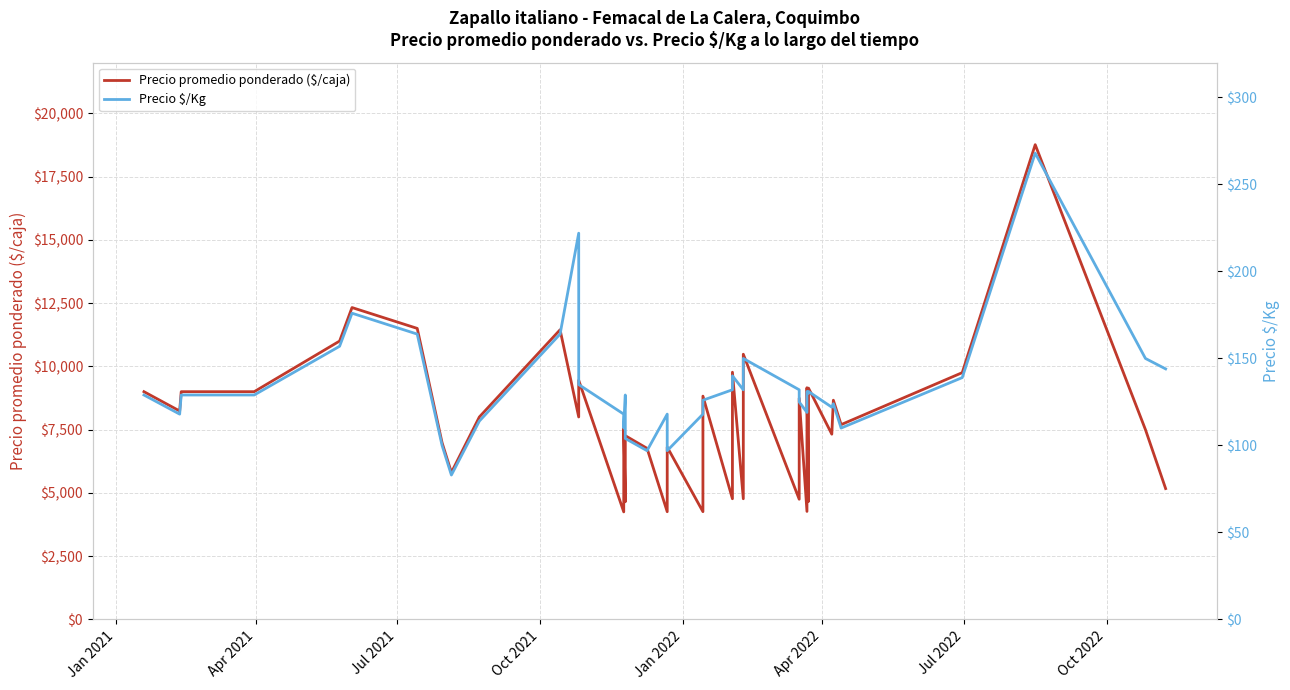

True or false: Precio promedio ponderado ($/caja) and Precio $/Kg cross at least once.

False